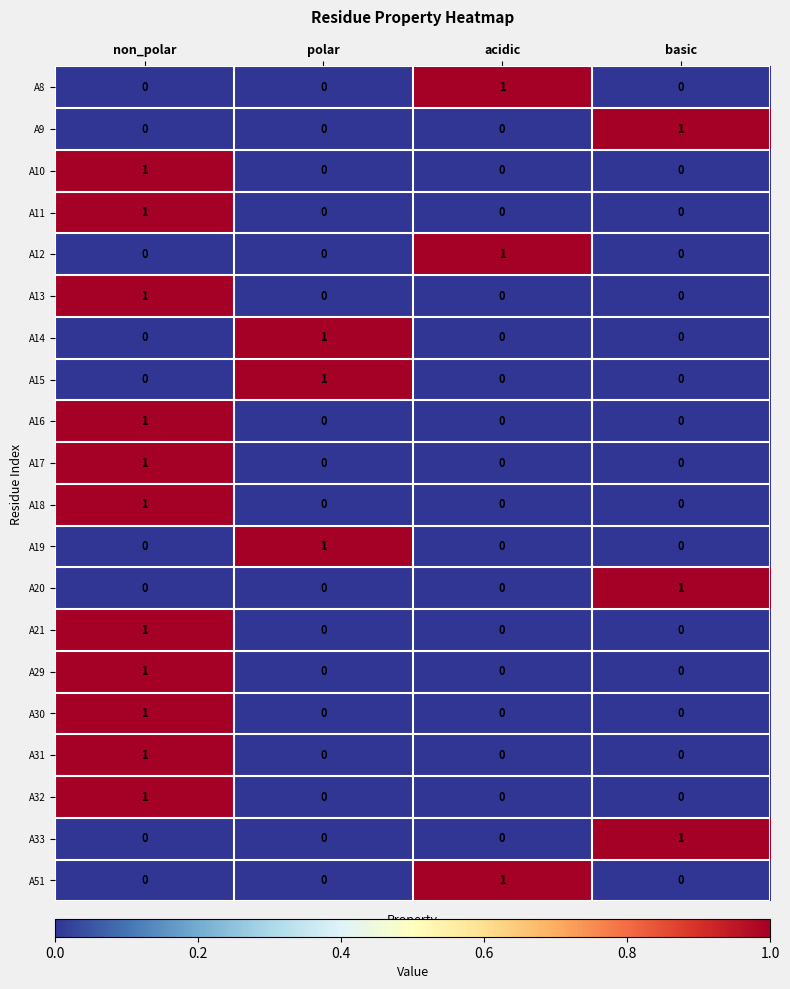

The value of A18 at non_polar is 1. True or false?

True